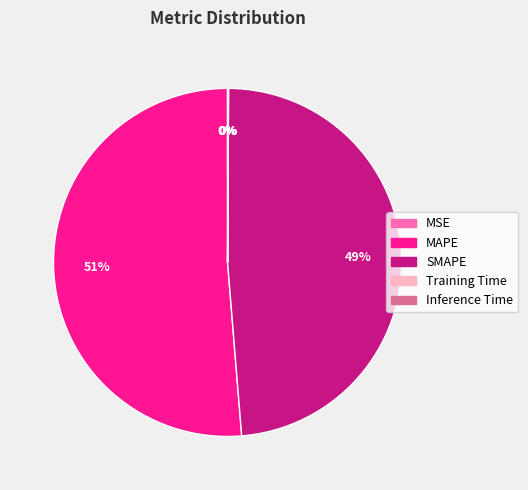

Which slice is the largest?

MAPE